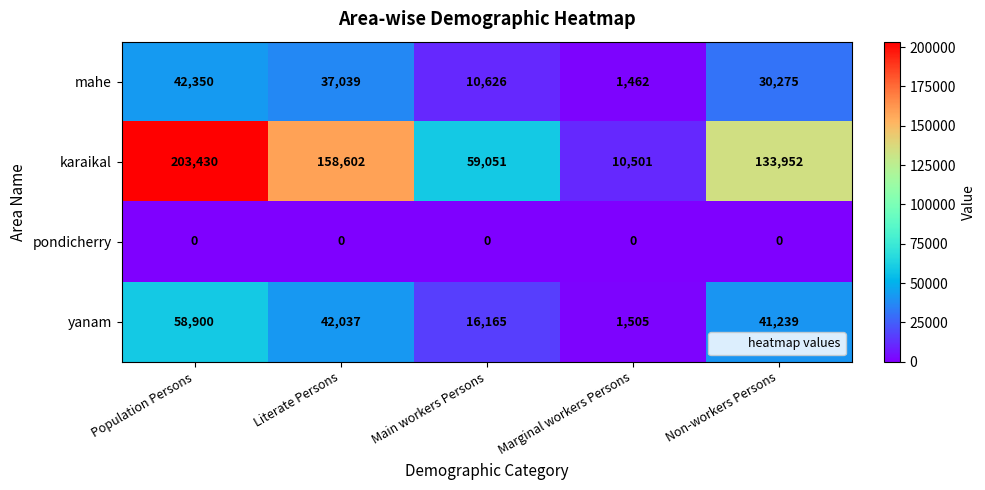

At how many categories does at least one series exceed 37056?

4